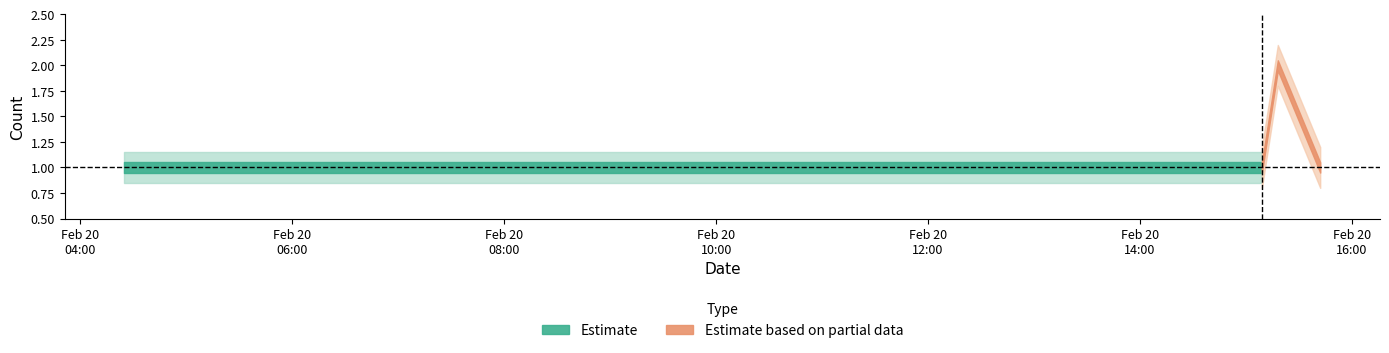

True or false: Estimate based on partial data and Estimate cross at least once.

False